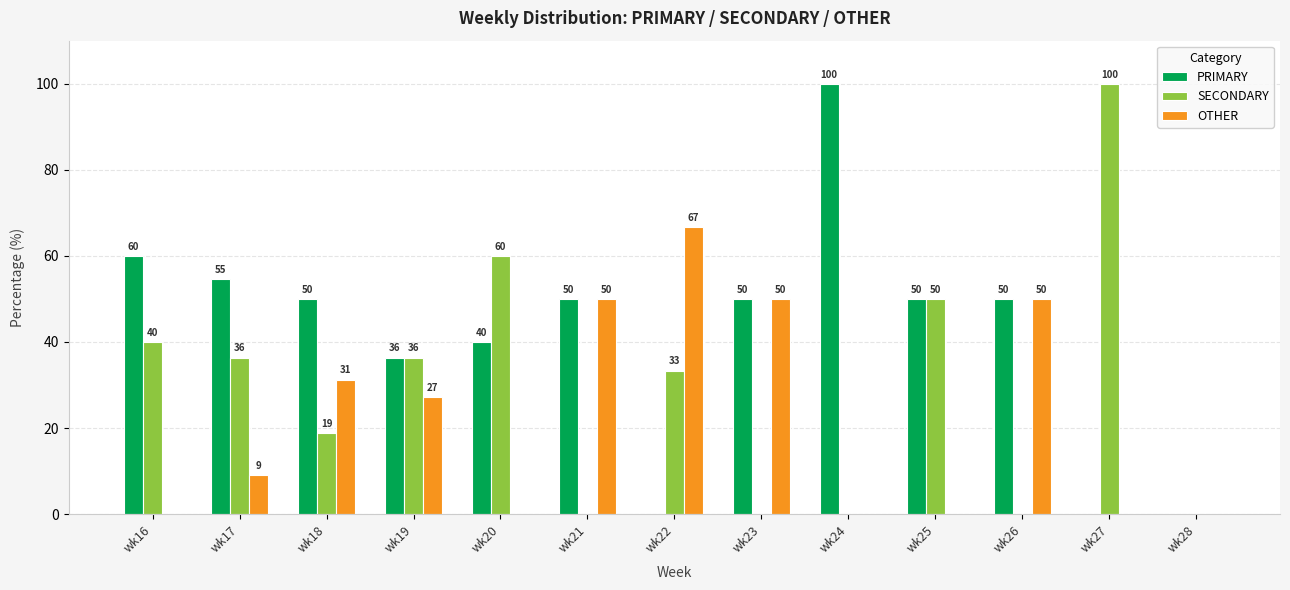

The OTHER series shows 0.0 at wk28. True or false?

True